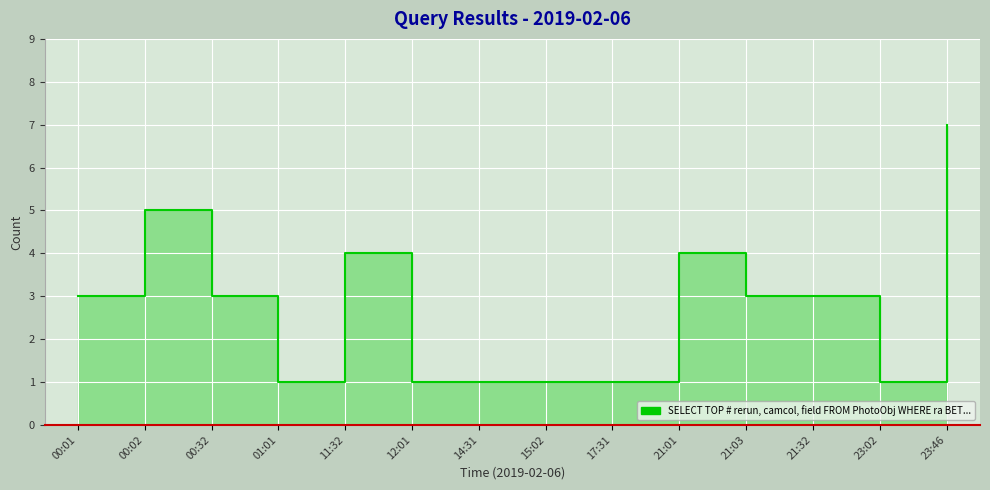

Between 12:01 and 21:03, which is larger?

21:03